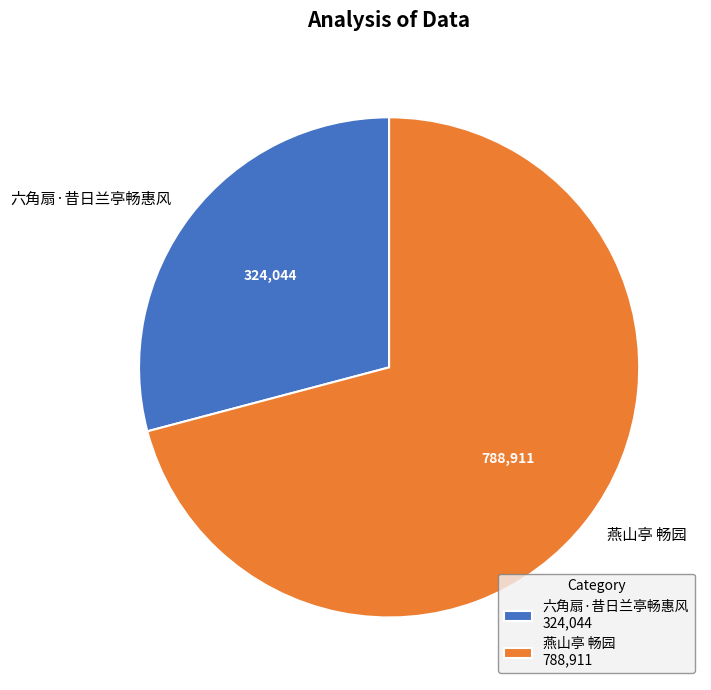

True or false: 燕山亭 畅园 accounts for 77% of the total.

False